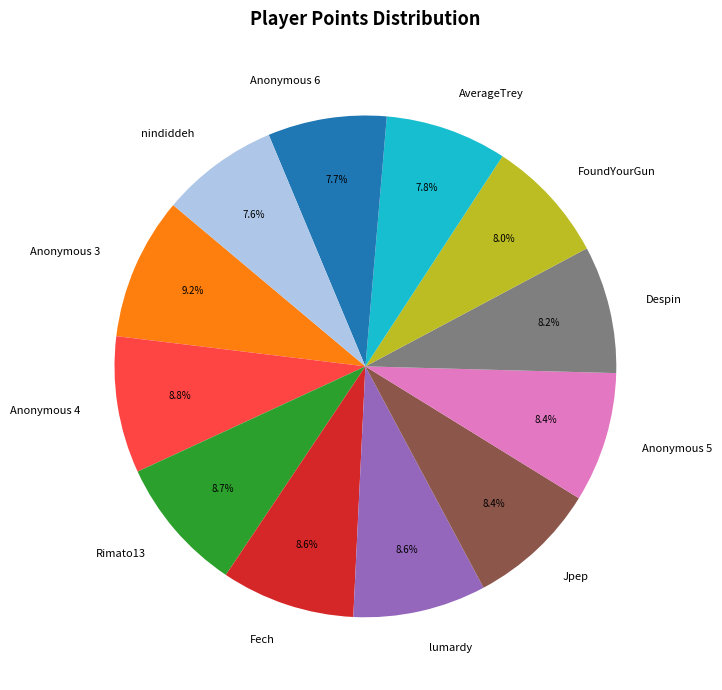

What percentage do Anonymous 6 and Fech together represent?

16.3%